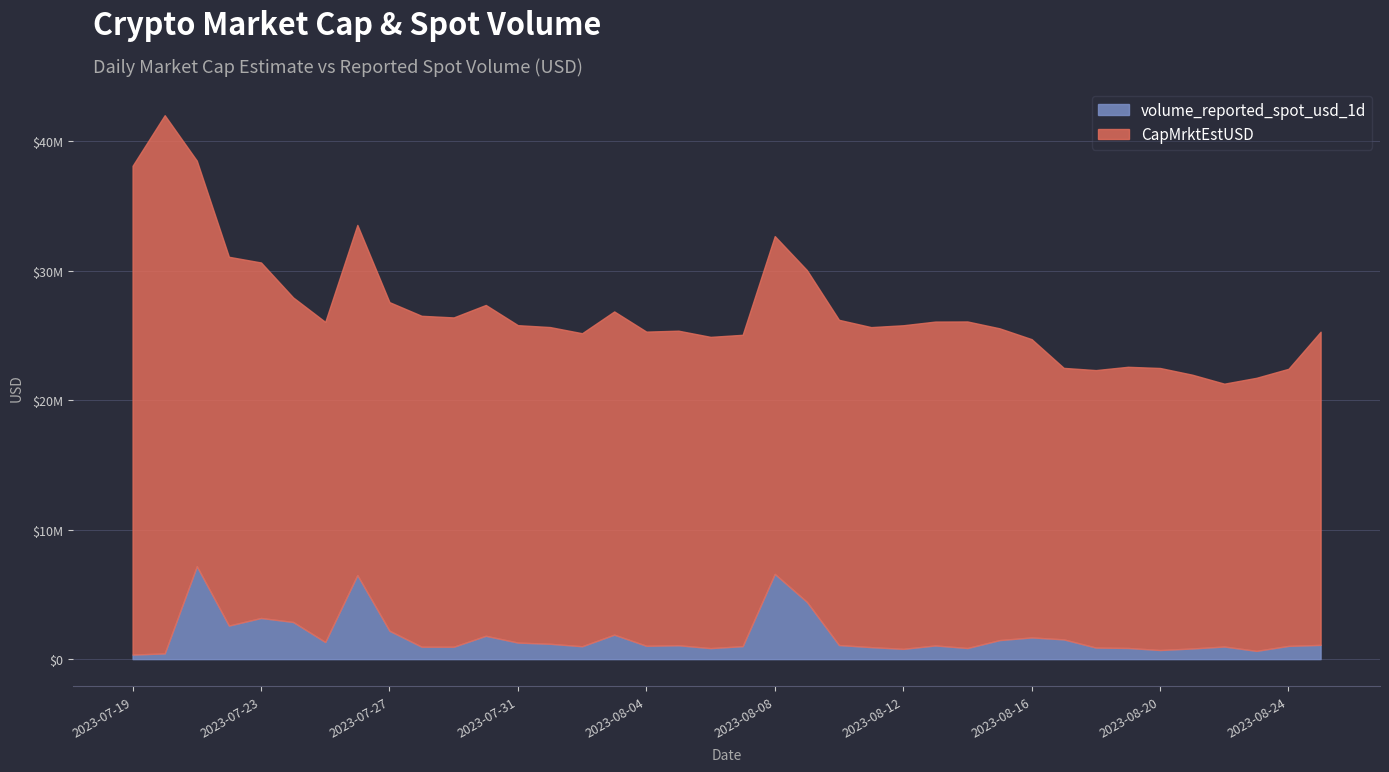

What position from the right is 2023-08-17?

9